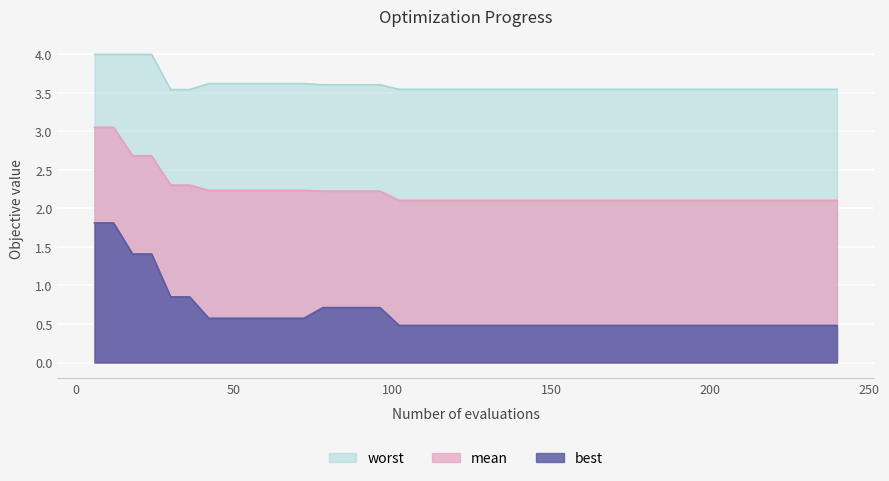

Which series has the largest total across all categories?

worst